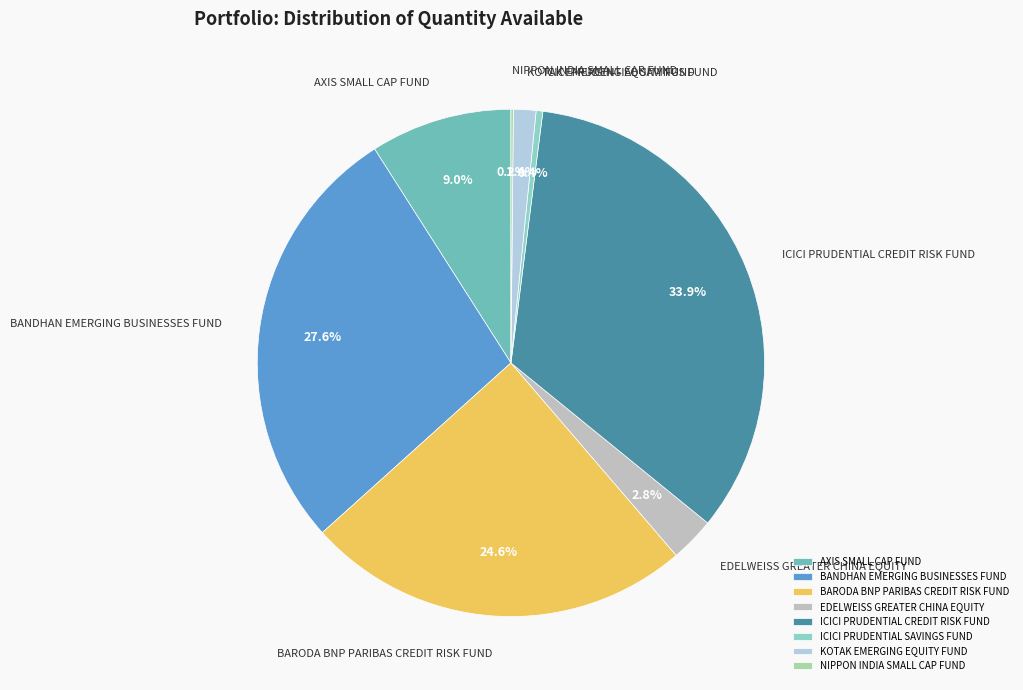

Which category has the biggest portion of the pie?

ICICI PRUDENTIAL CREDIT RISK FUND